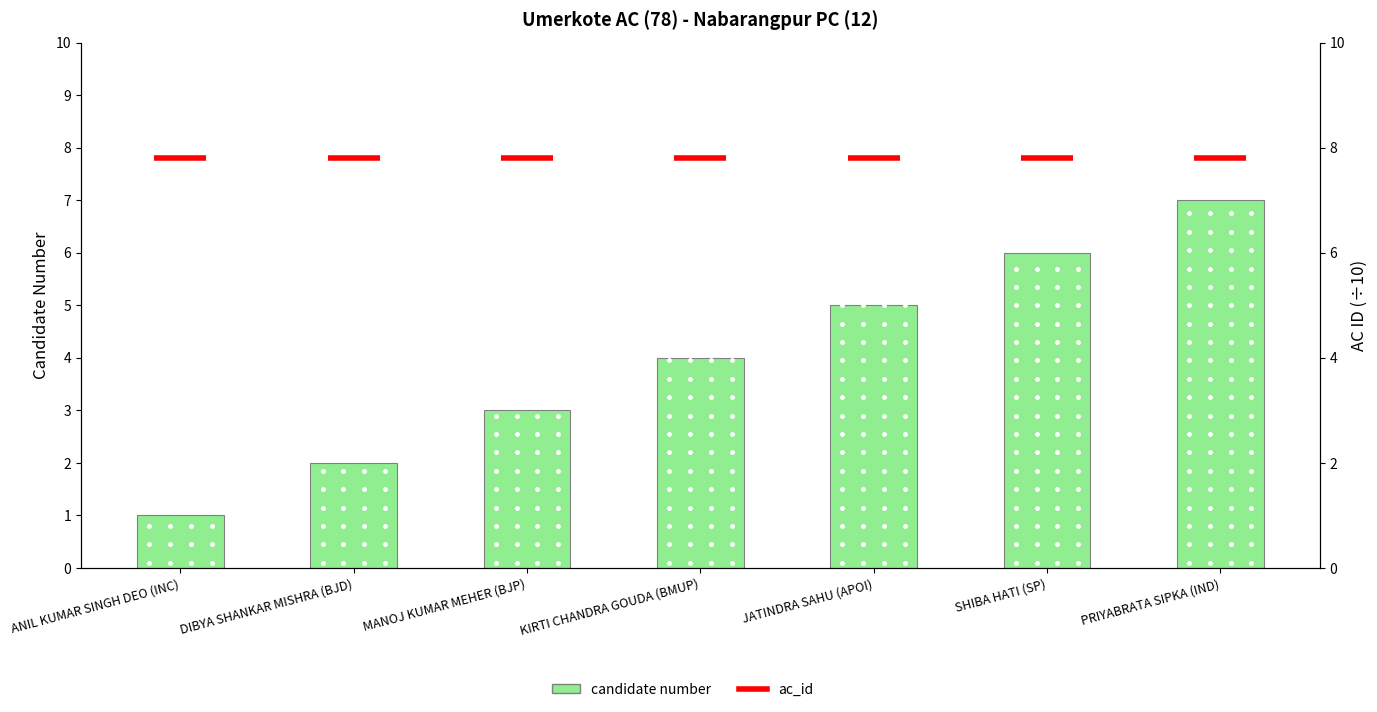

Rank the categories by value from lowest to highest.

ANIL KUMAR SINGH DEO (INC), DIBYA SHANKAR MISHRA (BJD), MANOJ KUMAR MEHER (BJP), KIRTI CHANDRA GOUDA (BMUP), JATINDRA SAHU (APOI), SHIBA HATI (SP), PRIYABRATA SIPKA (IND)